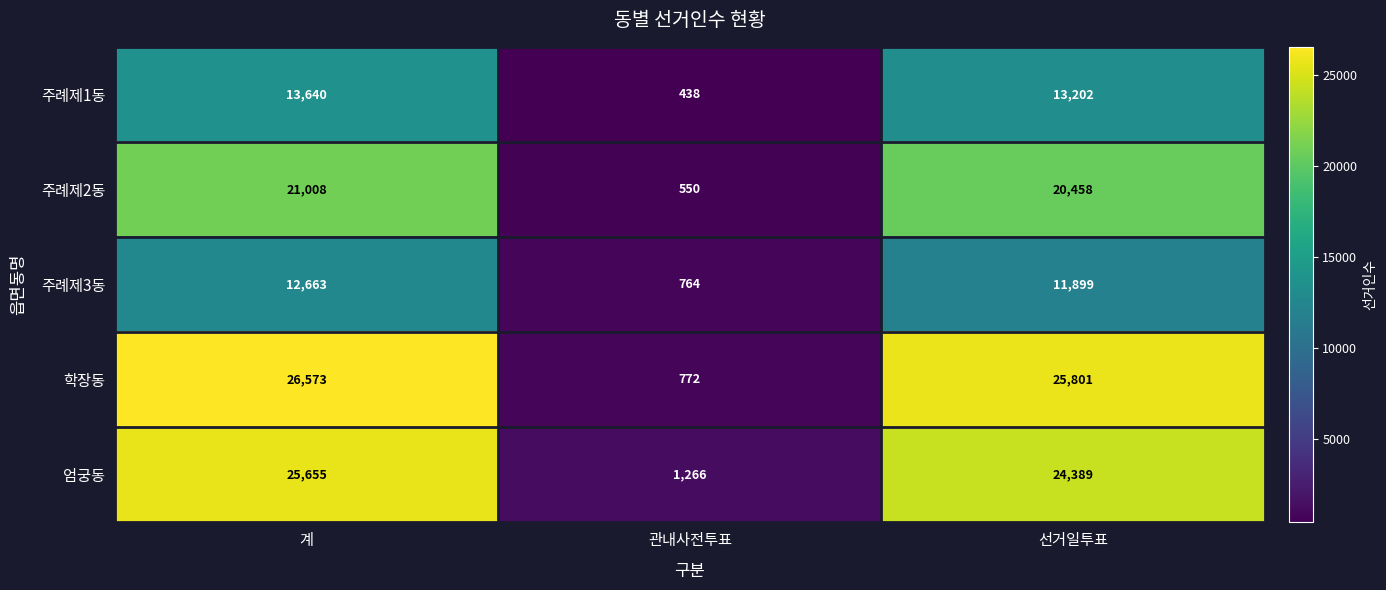

Reading left to right, transcribe all the data shown in this chart.

주례제1동: 계=13640	관내사전투표=438	선거일투표=13202
주례제2동: 계=21008	관내사전투표=550	선거일투표=20458
주례제3동: 계=12663	관내사전투표=764	선거일투표=11899
학장동: 계=26573	관내사전투표=772	선거일투표=25801
엄궁동: 계=25655	관내사전투표=1266	선거일투표=24389